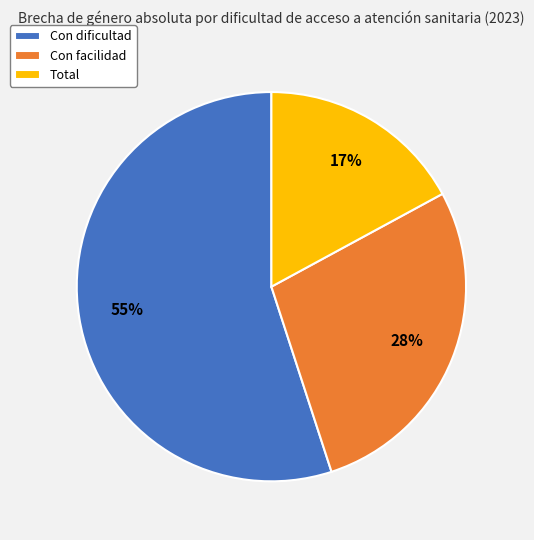

Does any single category account for the majority?

Yes